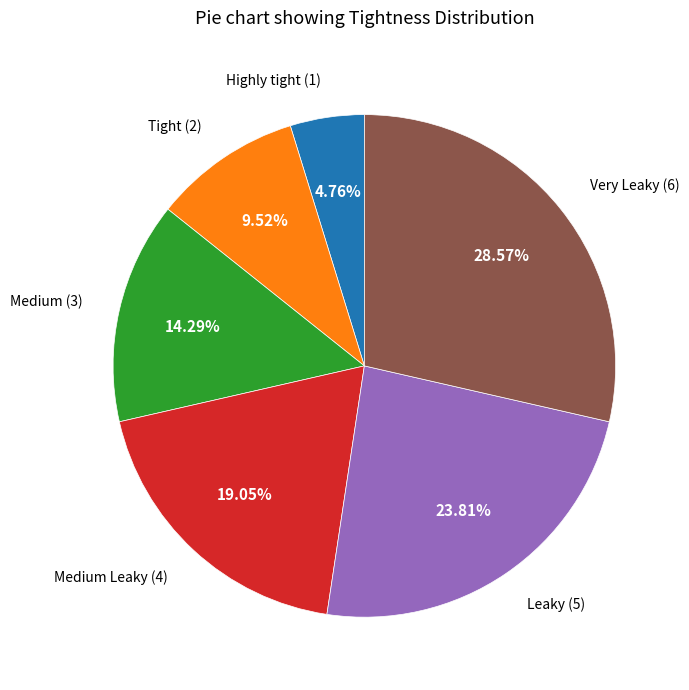

How many segments does this pie chart have?

6